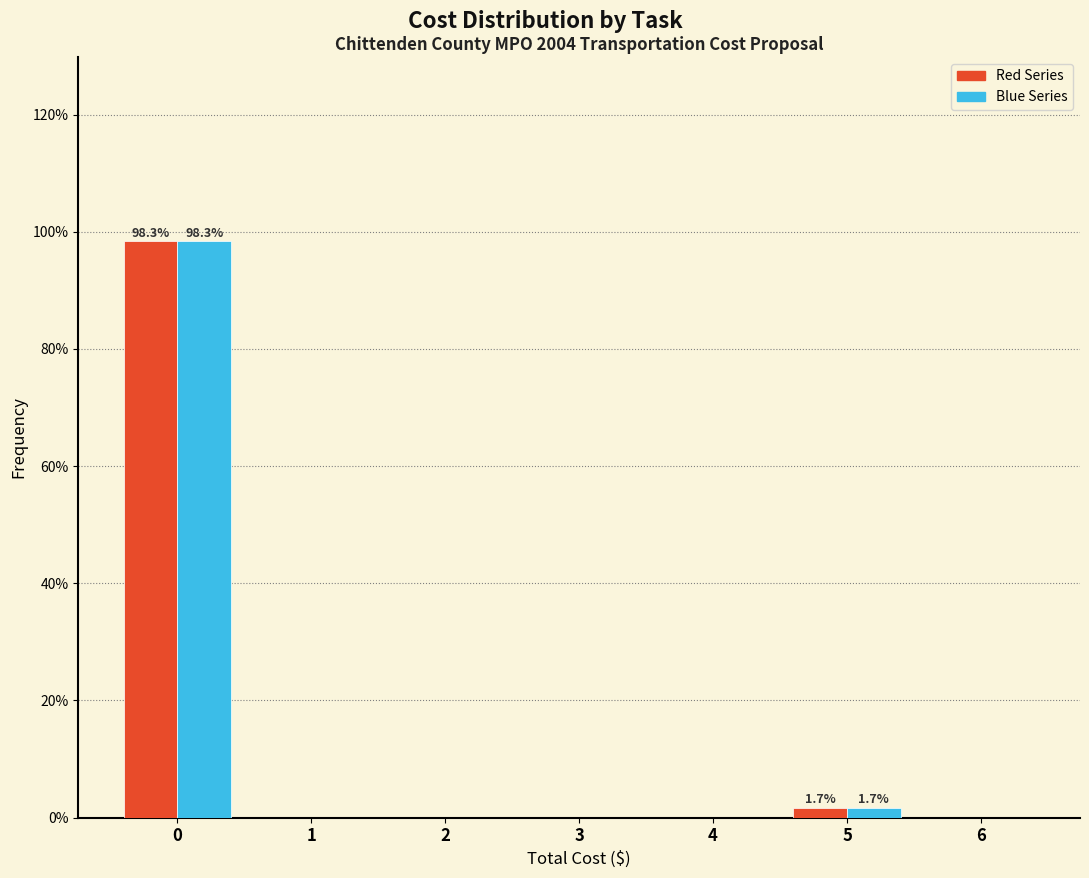

What is the maximum value shown in the chart?

98.3